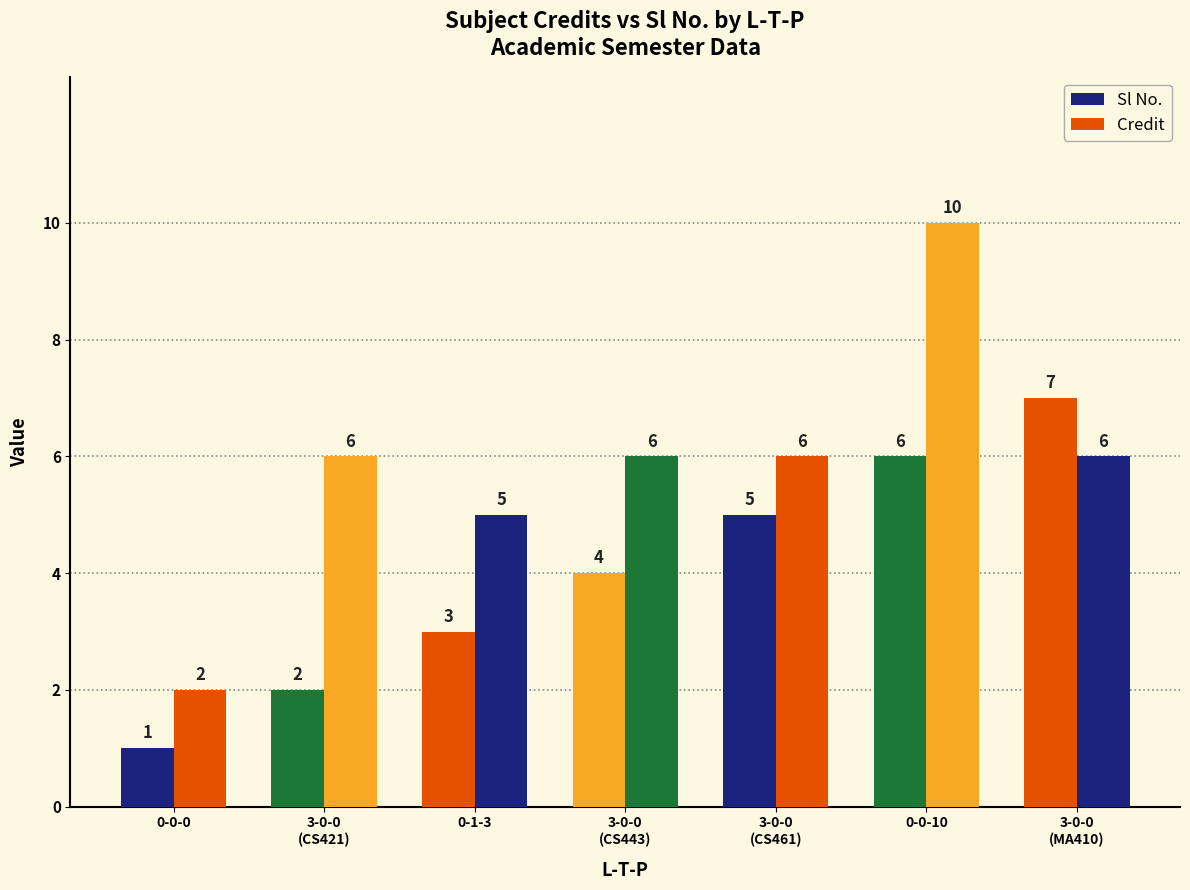

List the series in order of their peak value, lowest first.

Sl No., Credit